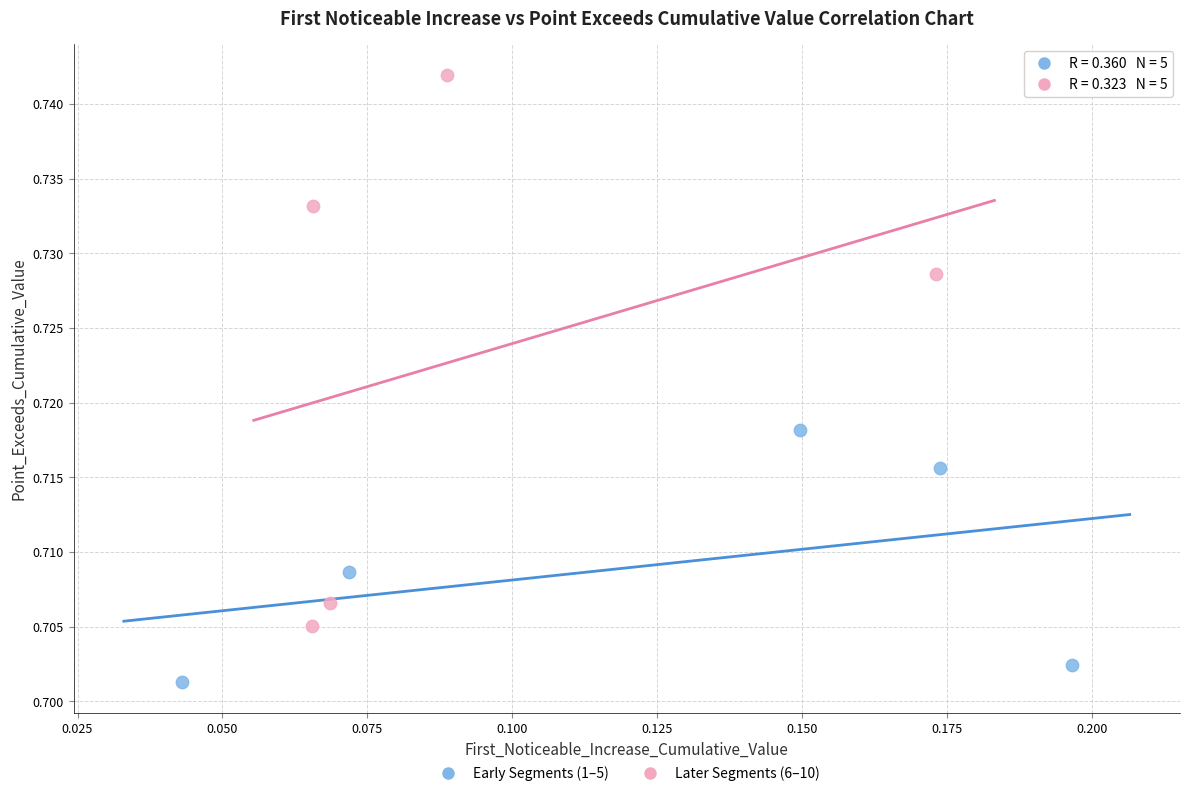

Which series reaches the maximum Y coordinate?

Later Segments (6–10)